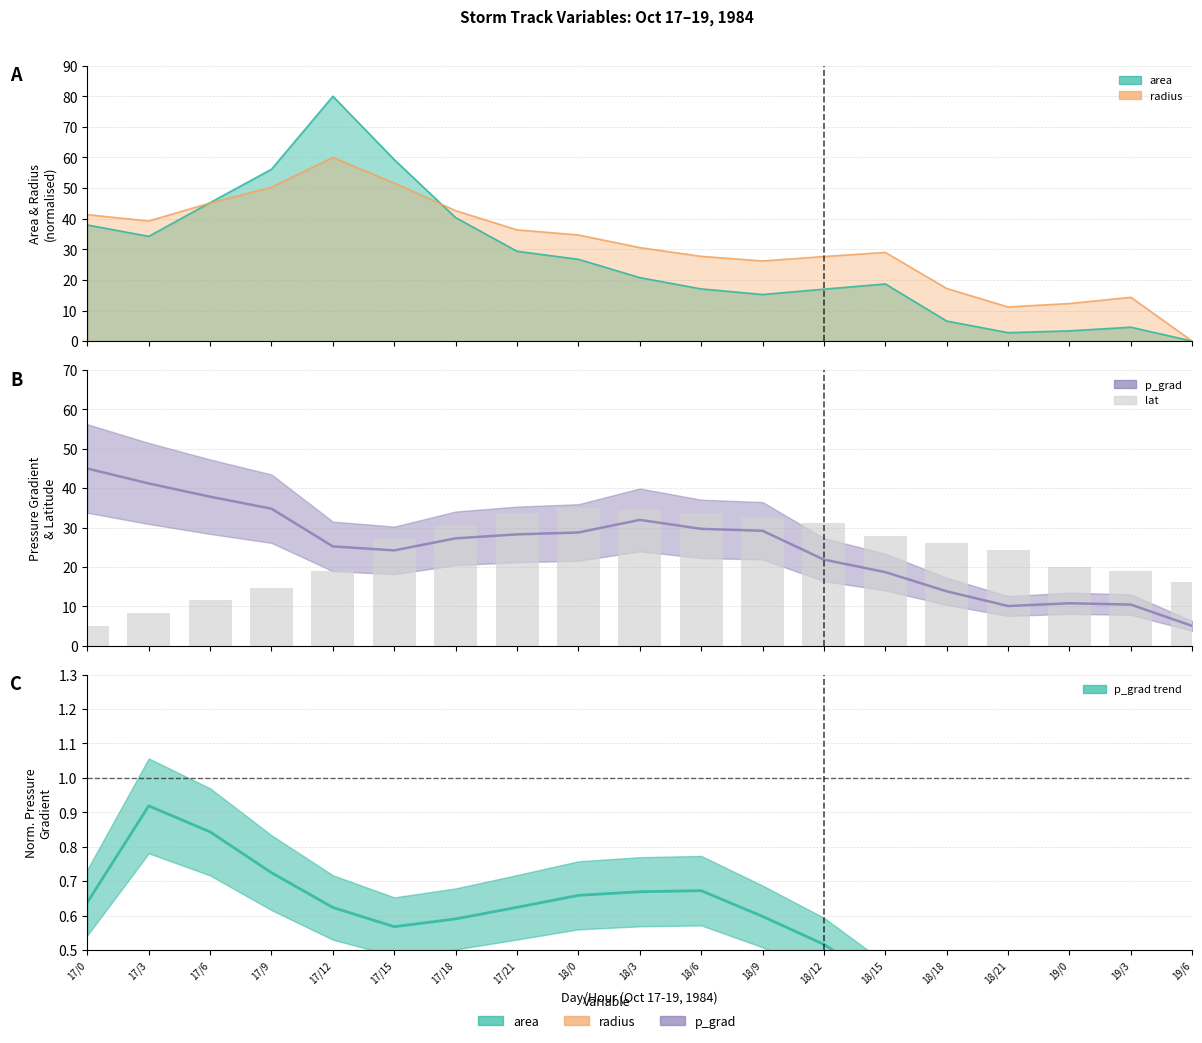

What is the label of the 3rd bar from the left?

17/6